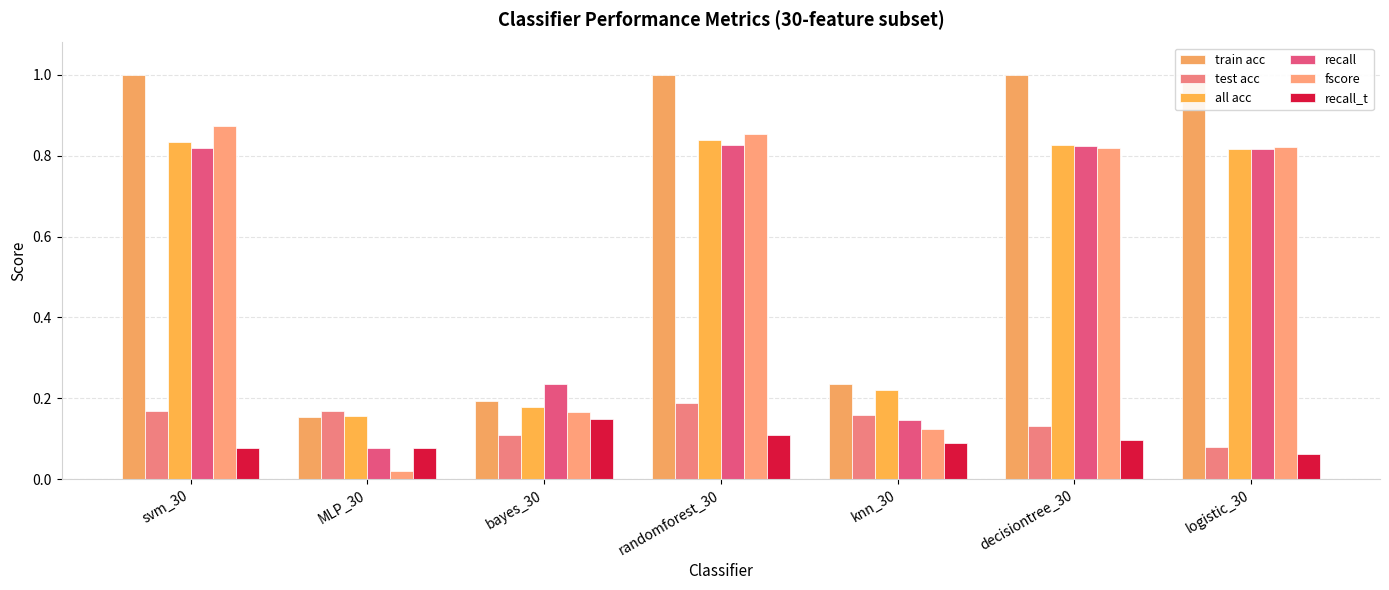

List the labels in order of recall_t value, largest first.

bayes_30, randomforest_30, decisiontree_30, knn_30, svm_30, MLP_30, logistic_30